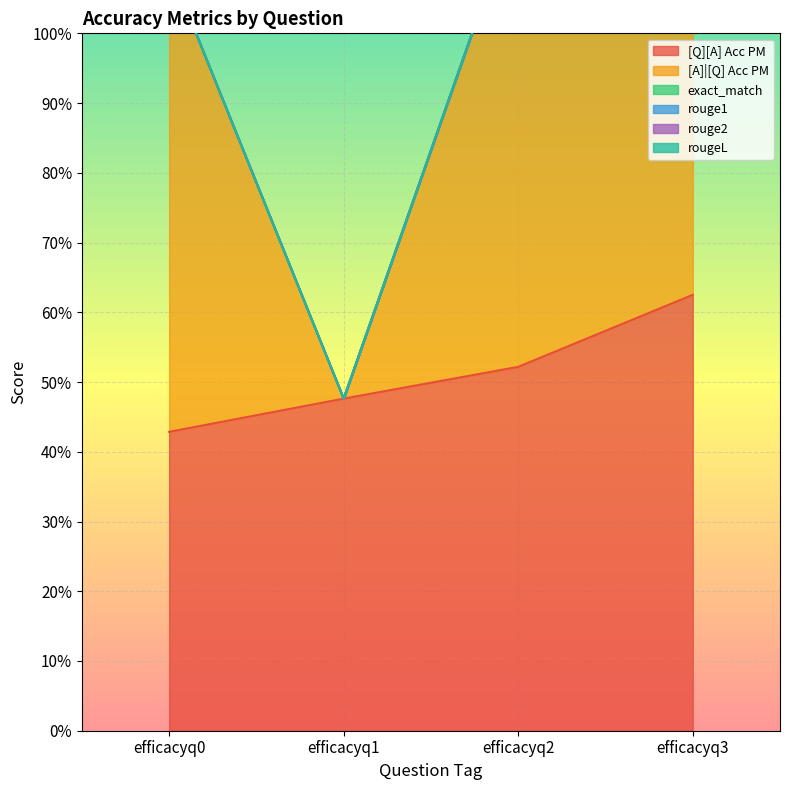

List the series in order of their peak value, highest first.

[A]|[Q] Acc PM, [Q][A] Acc PM, exact_match, rouge1, rouge2, rougeL